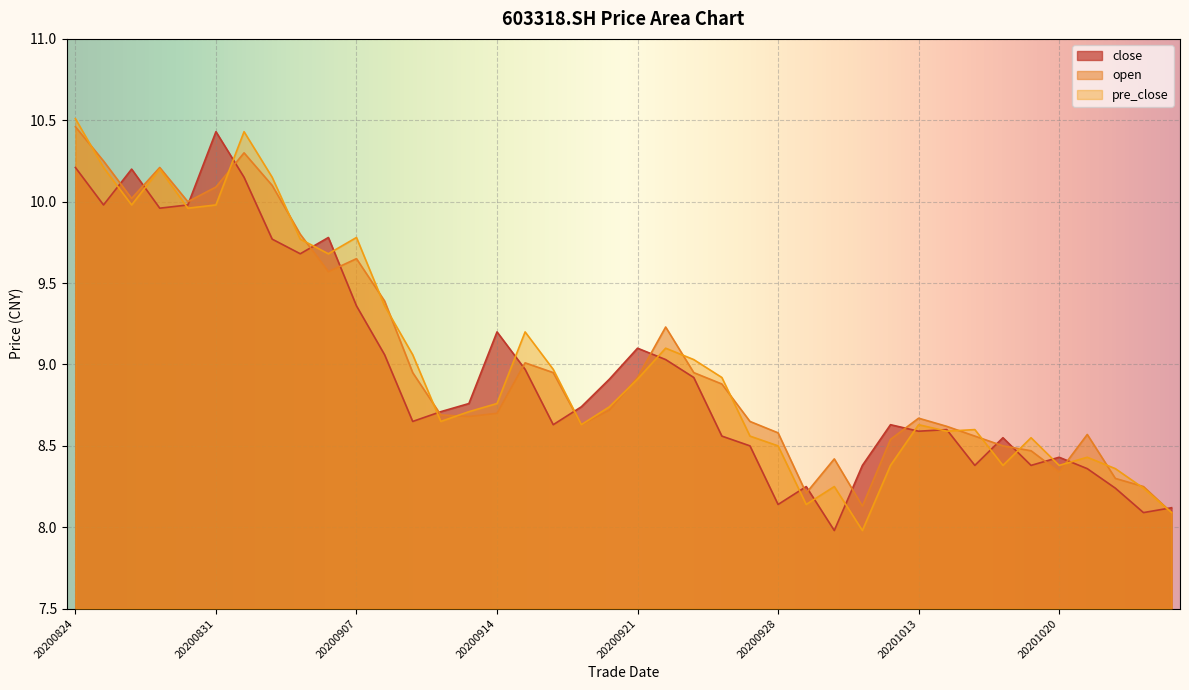

Where do pre_close and close first cross each other?

20200825 and 20200826